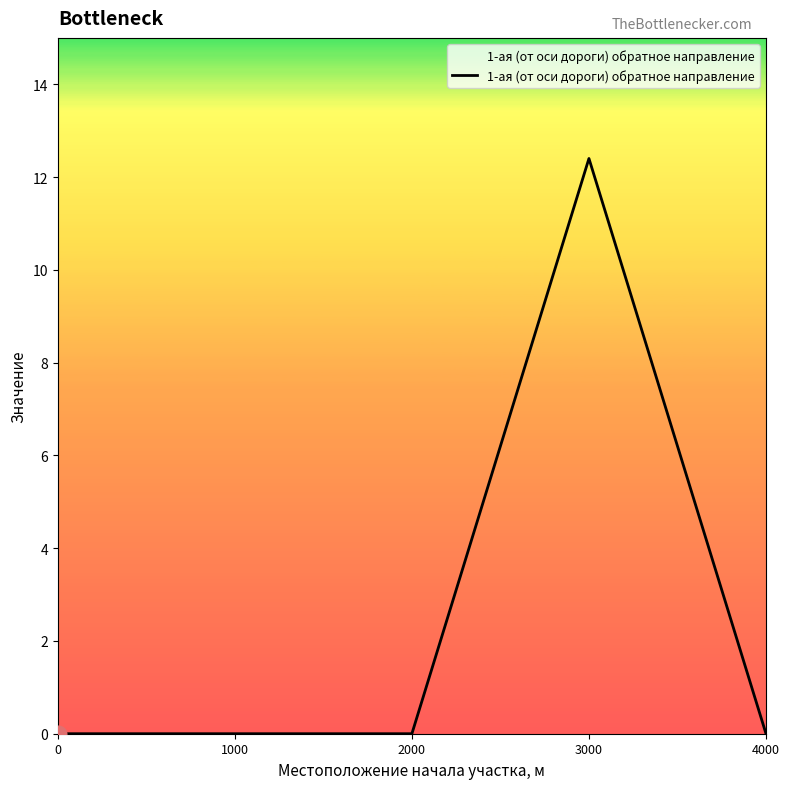

True or false: the data shows 21.9 at 3000.

False